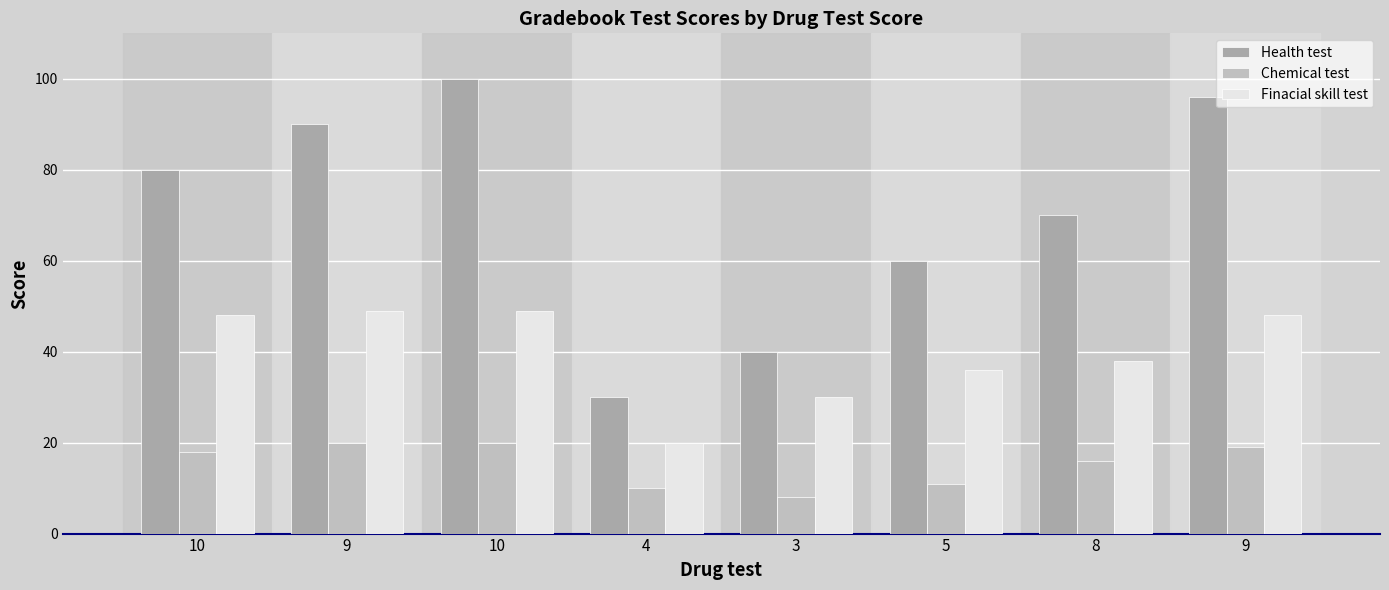

What is the total value across all series at 4?

60